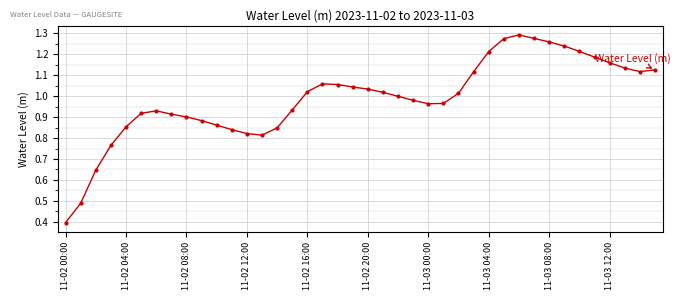

True or false: there are more than 2 points higher than both neighbors.

True